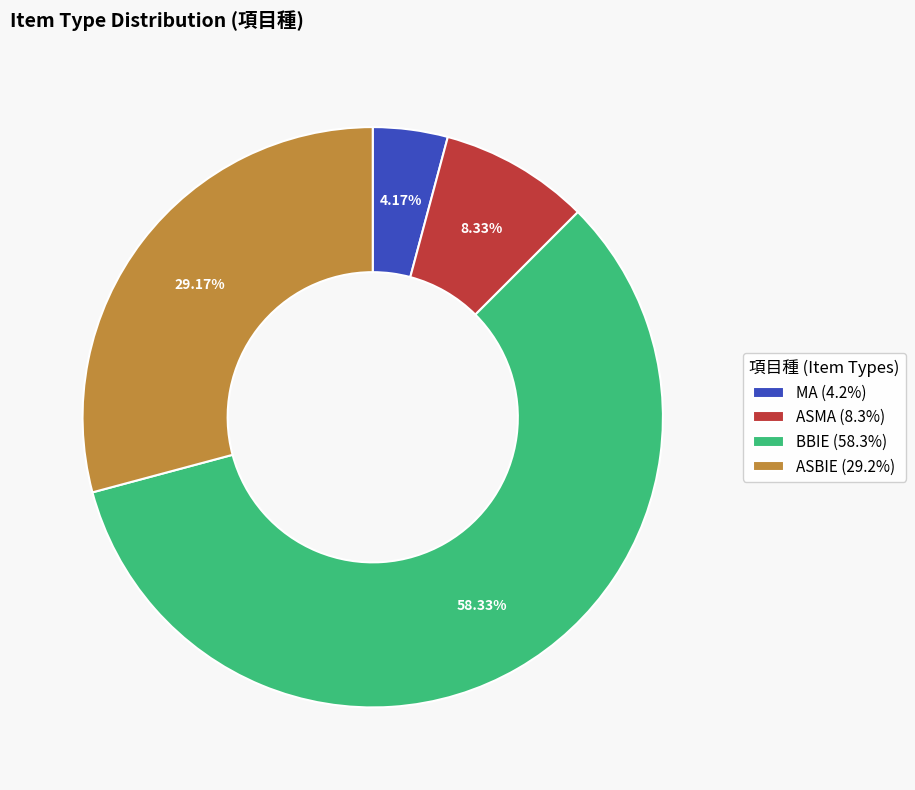

Which has a higher value, ASBIE or MA?

ASBIE